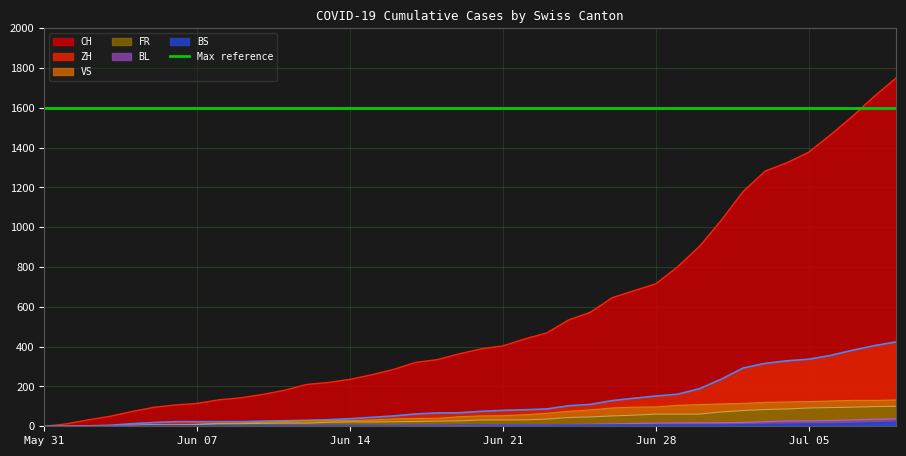

How many distinct data groups are displayed?

6